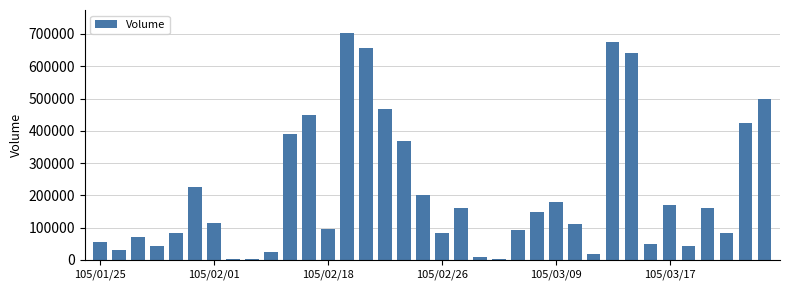

What is the maximum value shown in the chart?

704000